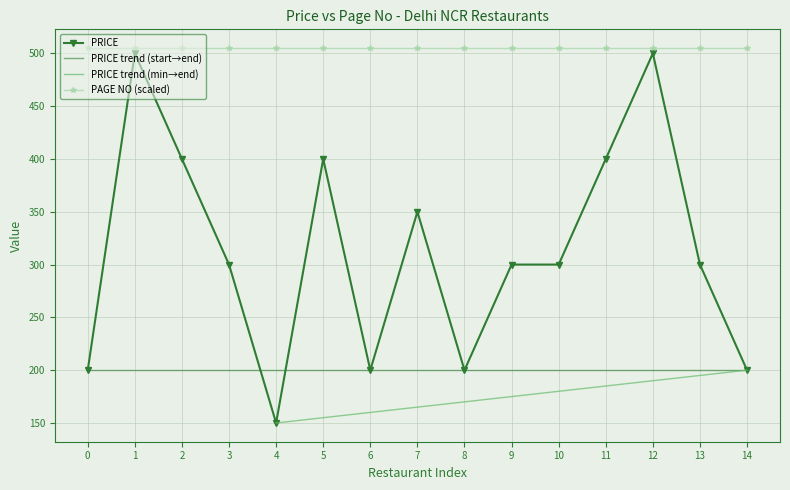

What is the value of the PAGE NO (scaled) point at the 1st from the left?

505